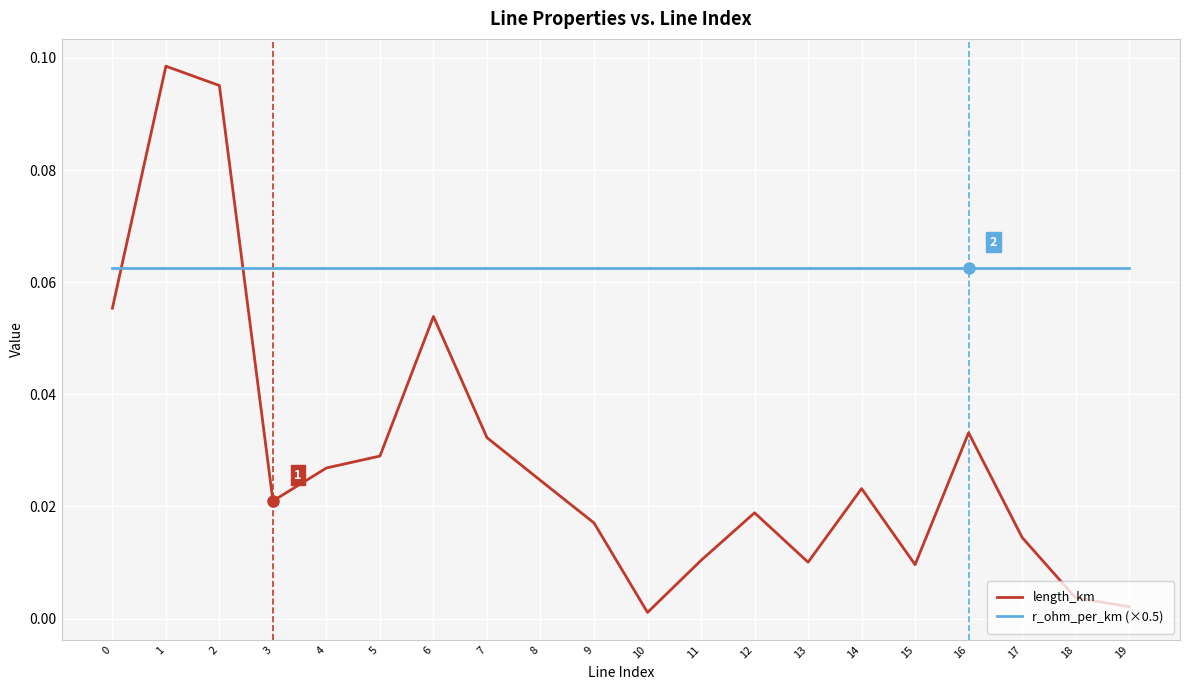

Between 2 and 19, which series saw the biggest shift?

length_km